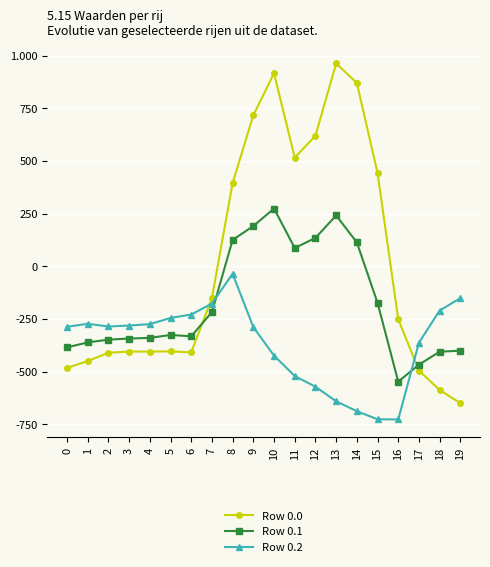

Where does the Row 0.2 series first go above -285?

1